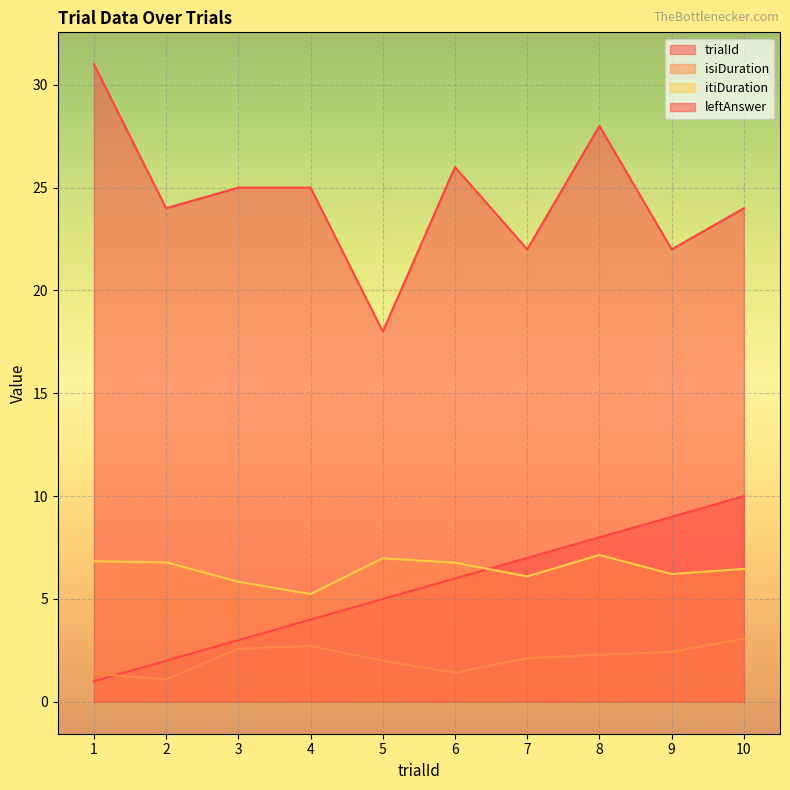

Reading right to left, extract all data points from this chart.

trialId: 10=10.0	9=9.0	8=8.0	7=7.0	6=6.0	5=5.0	4=4.0	3=3.0	2=2.0	1=1.0
isiDuration: 10=3.1	9=2.4	8=2.3	7=2.1	6=1.4	5=2.0	4=2.7	3=2.6	2=1.1	1=1.4
itiDuration: 10=6.5	9=6.2	8=7.1	7=6.1	6=6.8	5=7.0	4=5.2	3=5.8	2=6.8	1=6.8
leftAnswer: 10=24.0	9=22.0	8=28.0	7=22.0	6=26.0	5=18.0	4=25.0	3=25.0	2=24.0	1=31.0